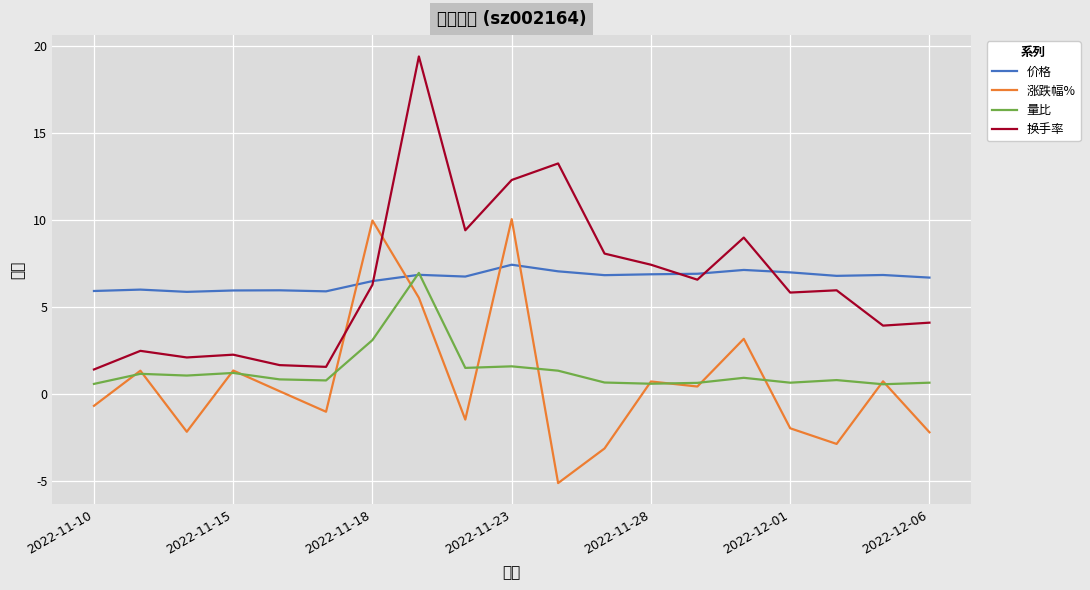

What are all the series names shown in the legend?

价格, 涨跌幅%, 量比, 换手率